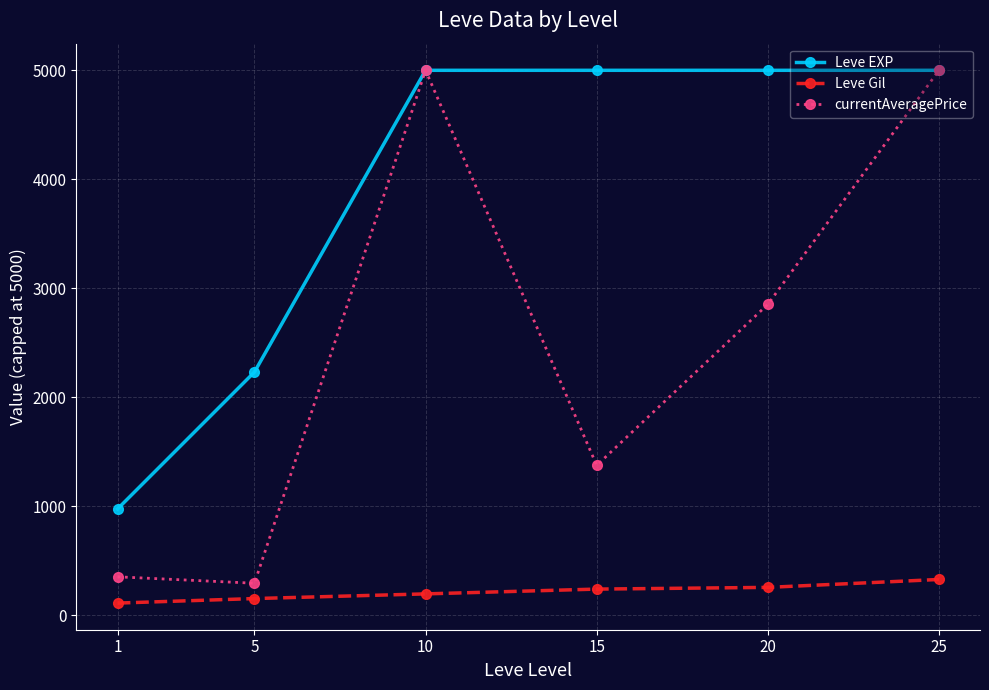

True or false: Leve Gil and currentAveragePrice cross at least once.

False